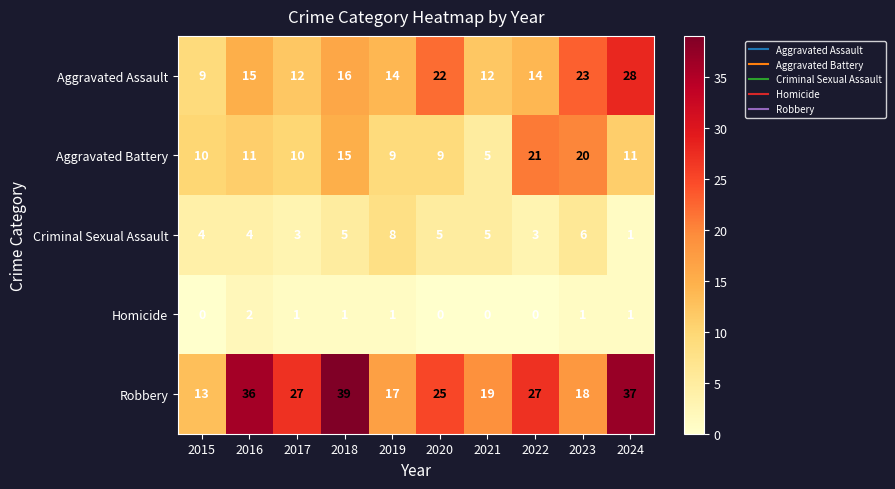

What is the approximate value of Criminal Sexual Assault at 2021?

5